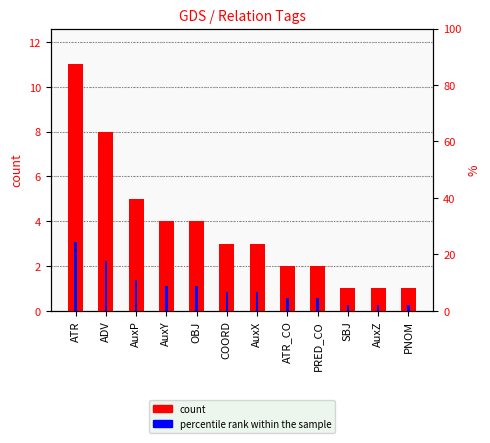

At which label does percentile rank within the sample first exceed 6?

ATR